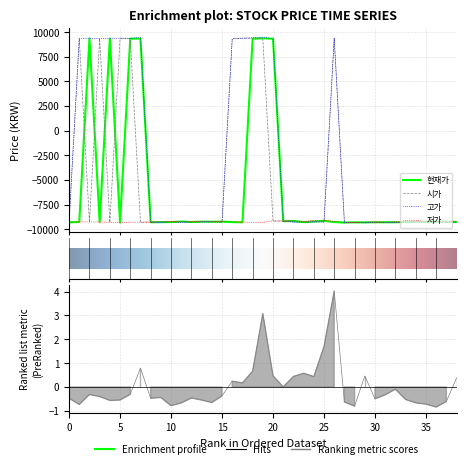

What is the lowest value of the 고가 series?

-9350.0